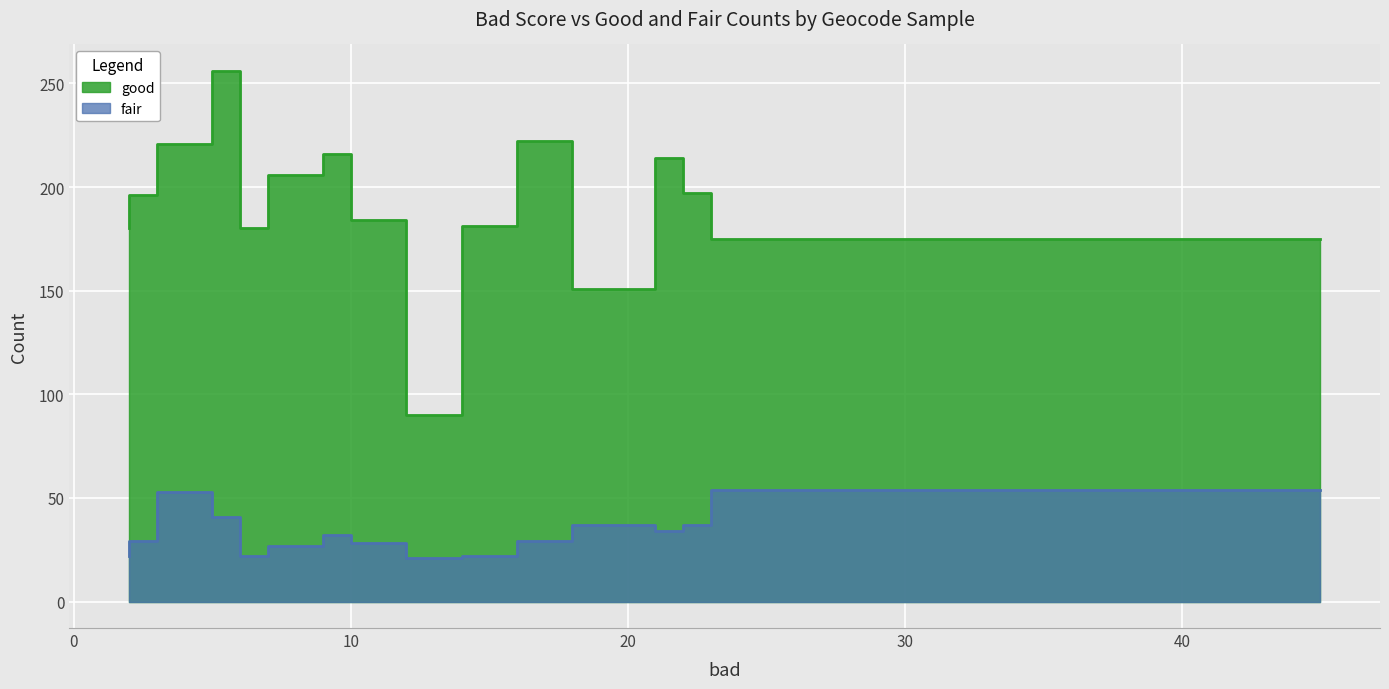

How many lines are shown in the chart?

2